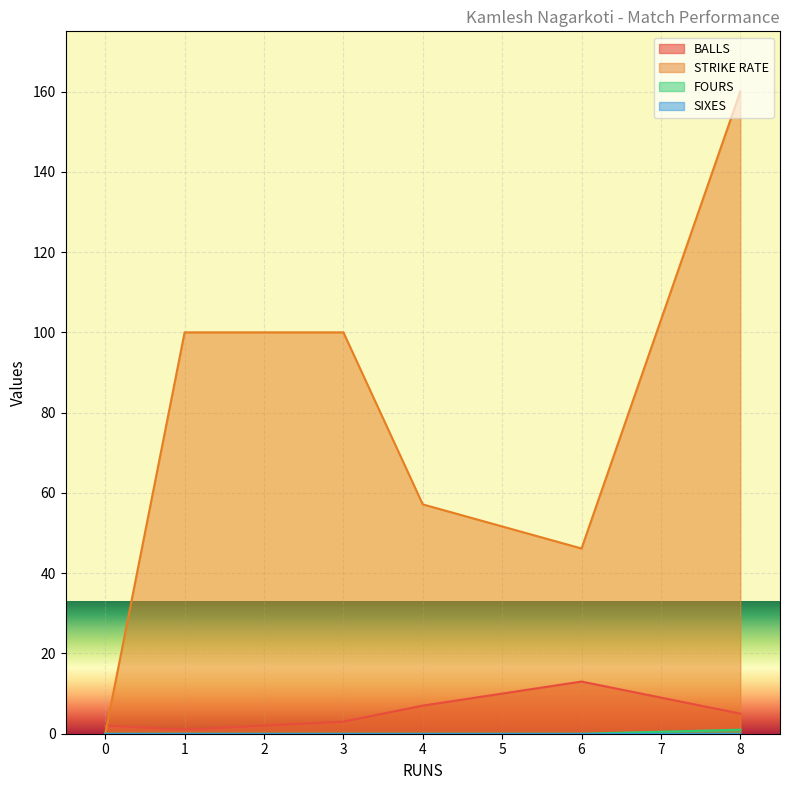

What is the difference between the second highest and second lowest values in the BALLS series?

5.0